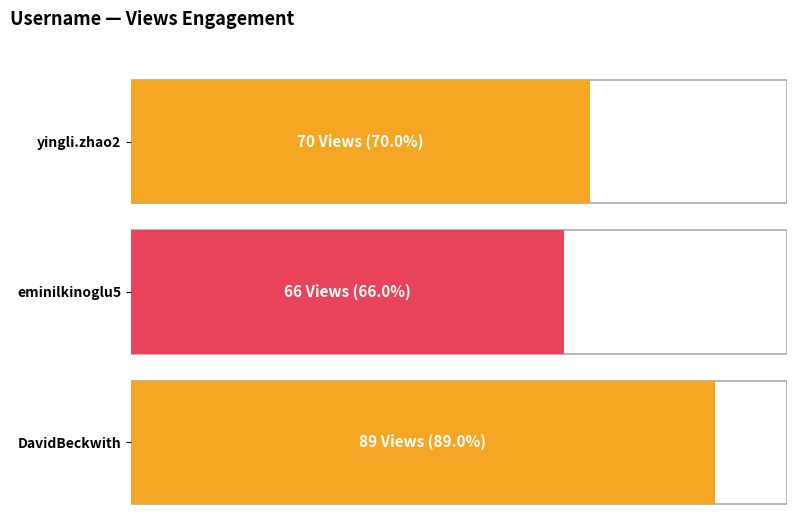

What is the label of the 2nd bar from the right?

eminilkinoglu5